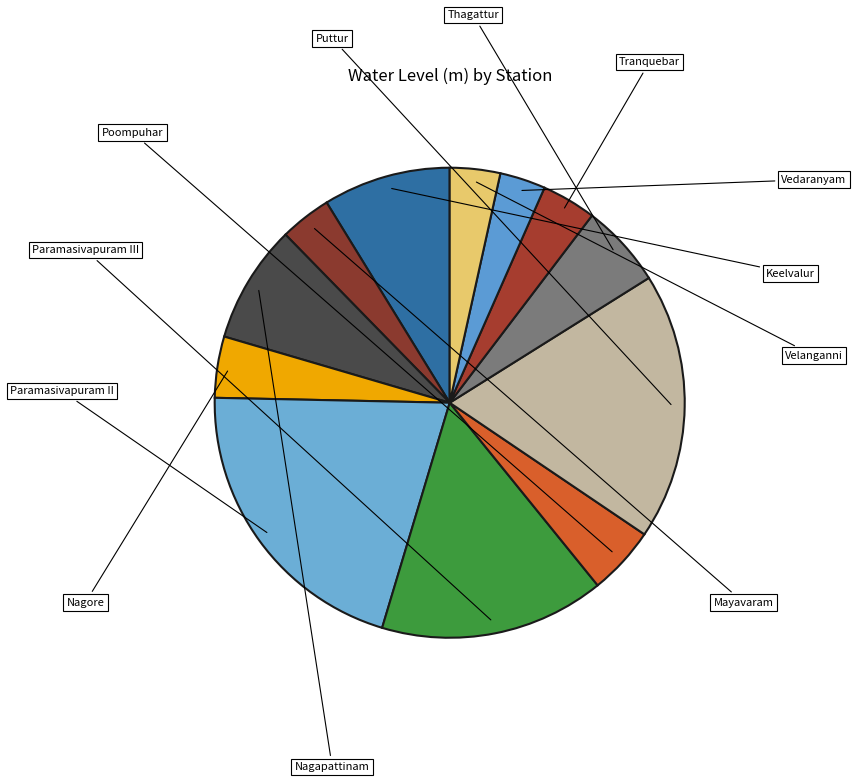

Does any single category account for the majority?

No